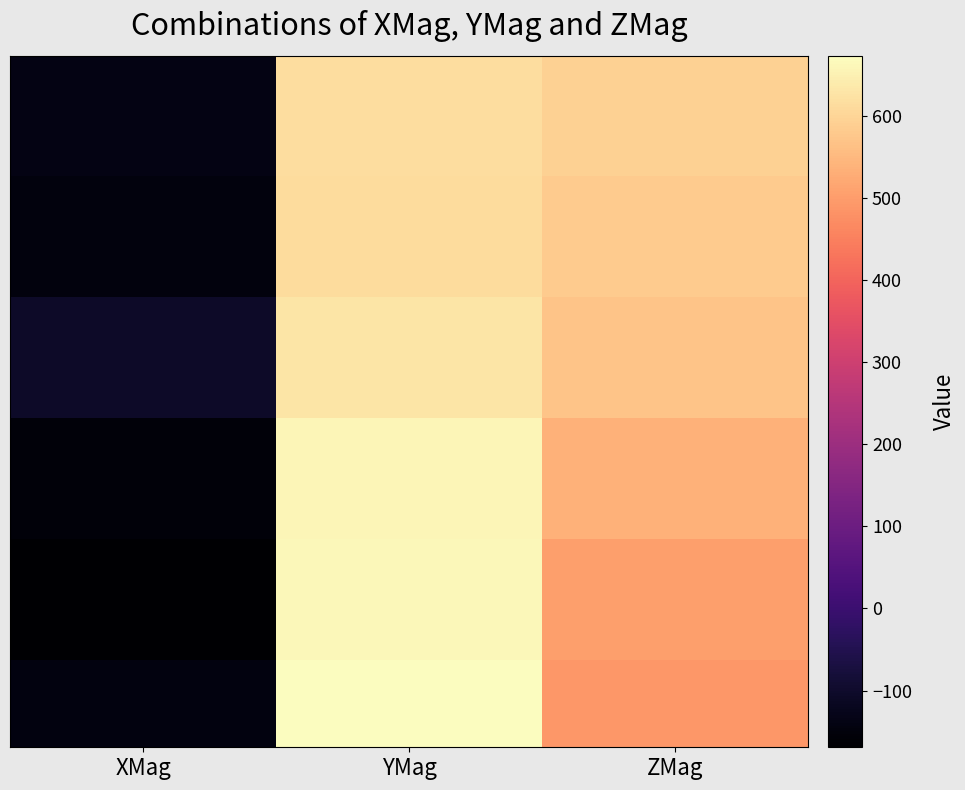

What is the spread (max minus min) of values at ZMag?

103